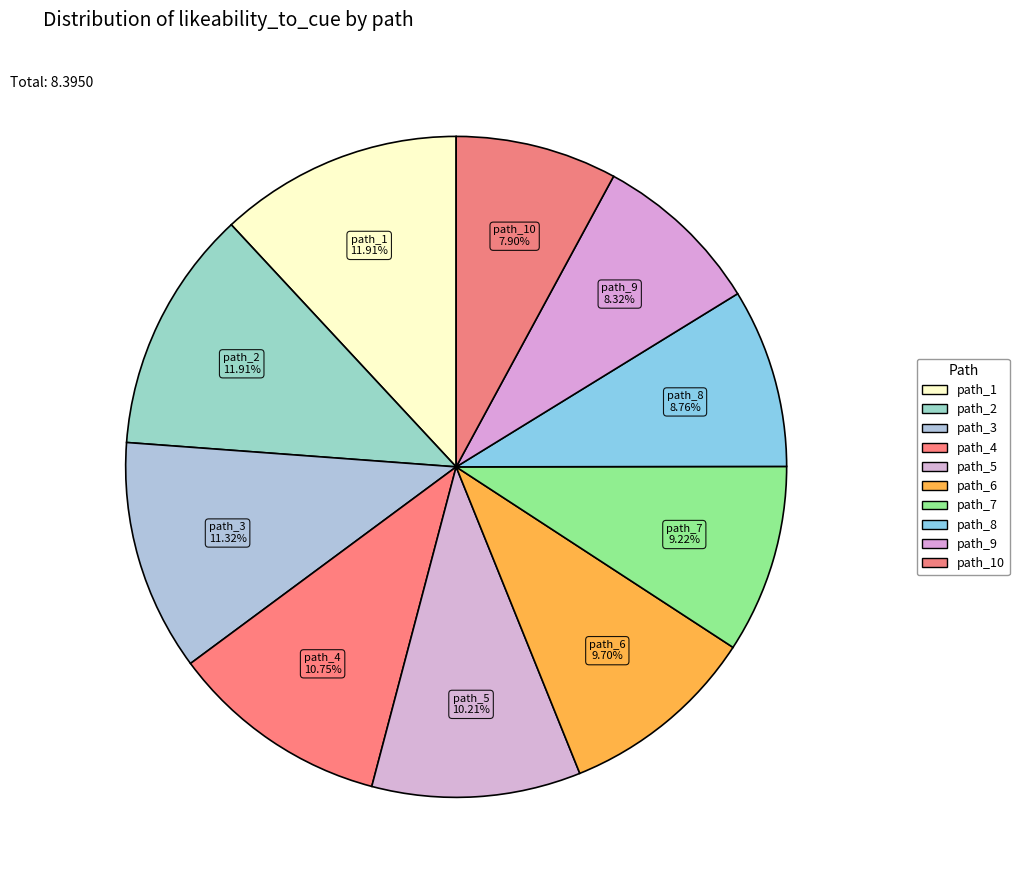

What is the smallest slice in the pie chart?

path_10